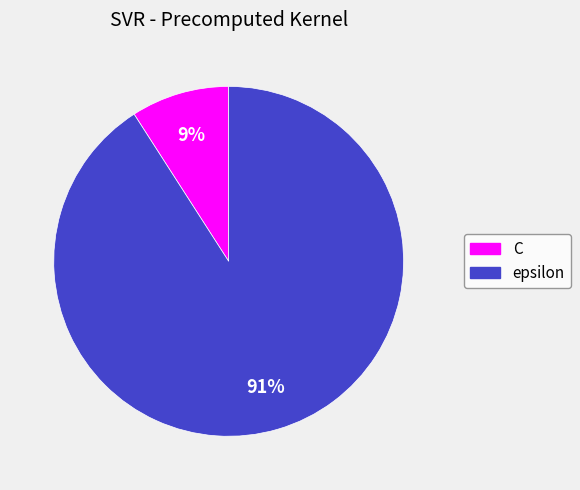

Does C represent more than half of the total?

No